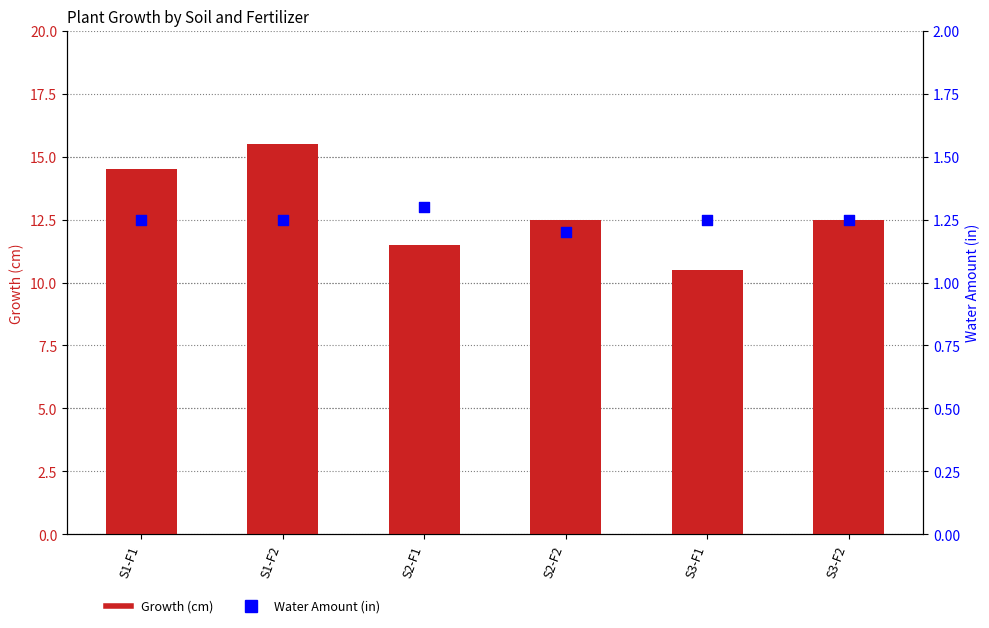

Is the value of Water Amount (in) at S1-F2 greater than the value of Growth (cm) at S2-F1?

No